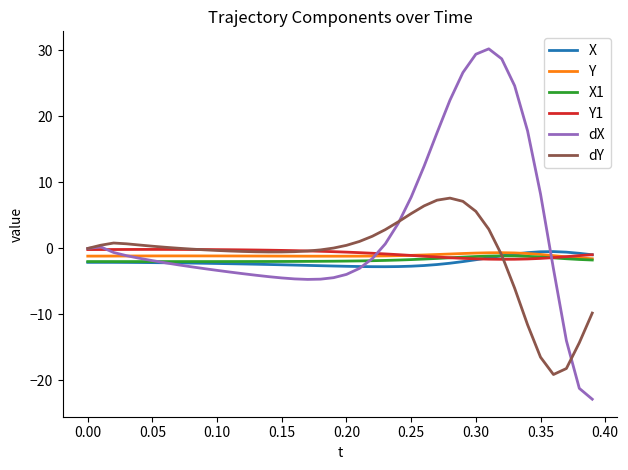

What is the greatest value displayed?

30.2